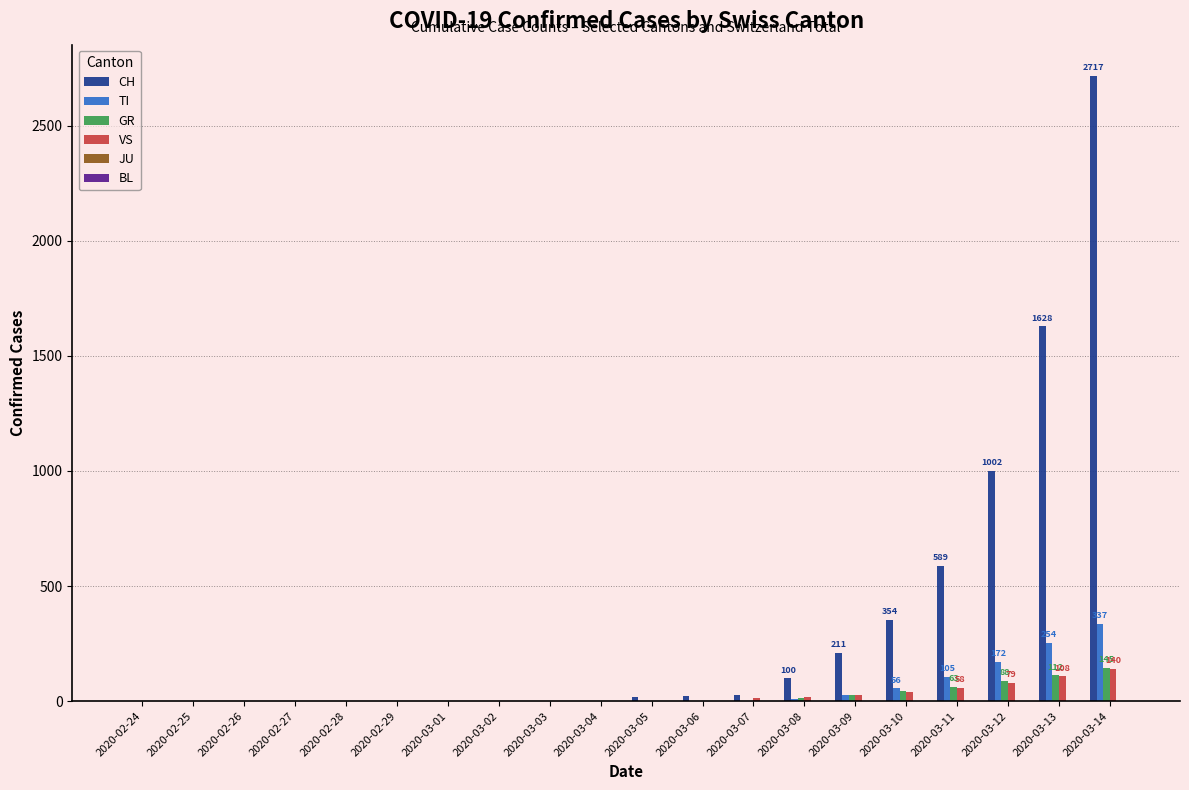

At which category is the sum across all series the highest?

2020-03-14